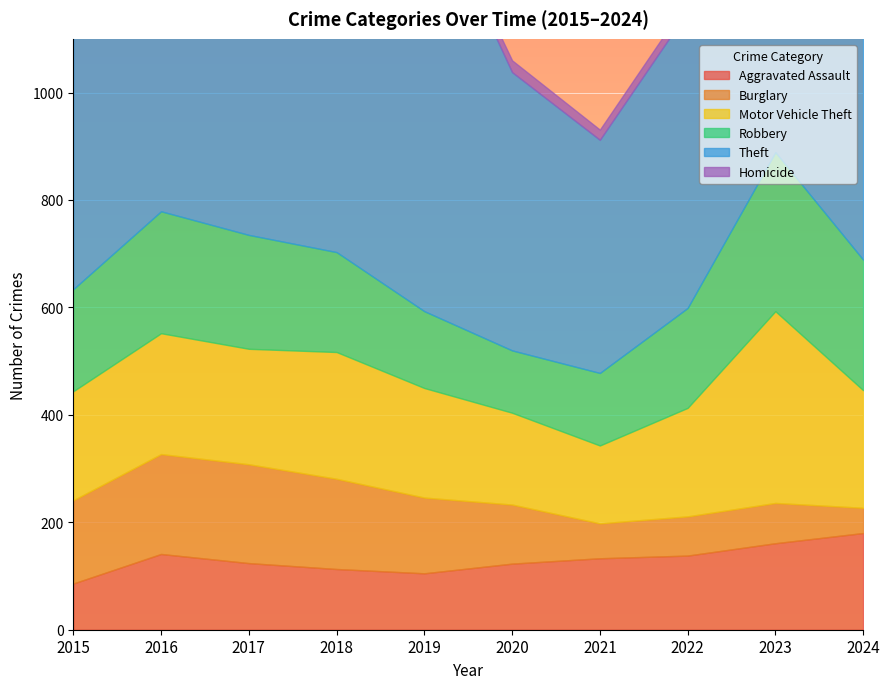

What are all the series names shown in the legend?

Aggravated Assault, Burglary, Motor Vehicle Theft, Robbery, Theft, Homicide